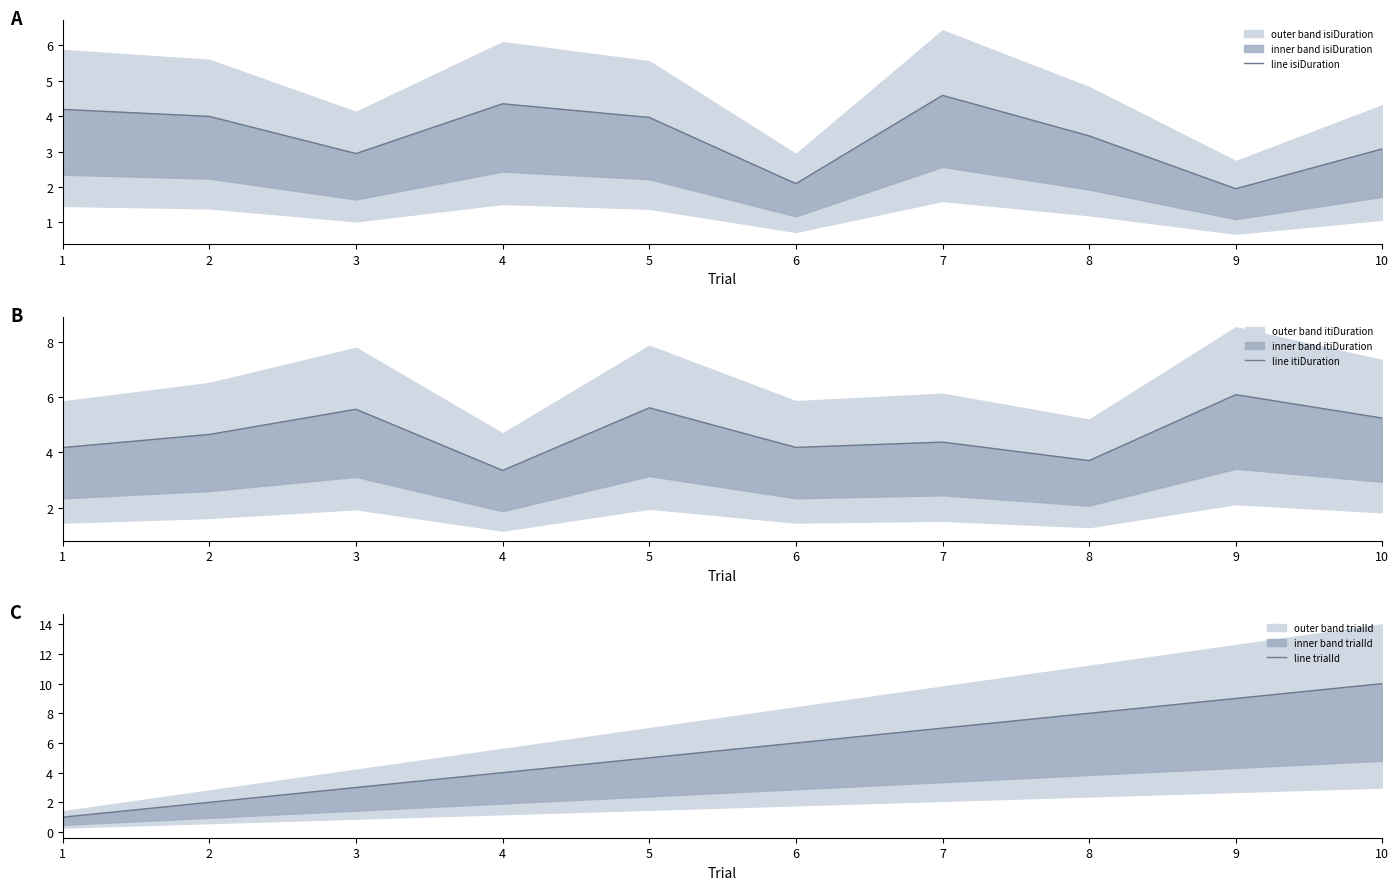

Reading left to right, extract all data points from this chart.

line isiDuration: 4.2	4.0	2.9	4.4	4.0	2.1	4.6	3.4	2.0	3.1
line itiDuration: 4.2	4.6	5.6	3.3	5.6	4.2	4.4	3.7	6.1	5.2
line trialId: 1.0	2.0	3.0	4.0	5.0	6.0	7.0	8.0	9.0	10.0